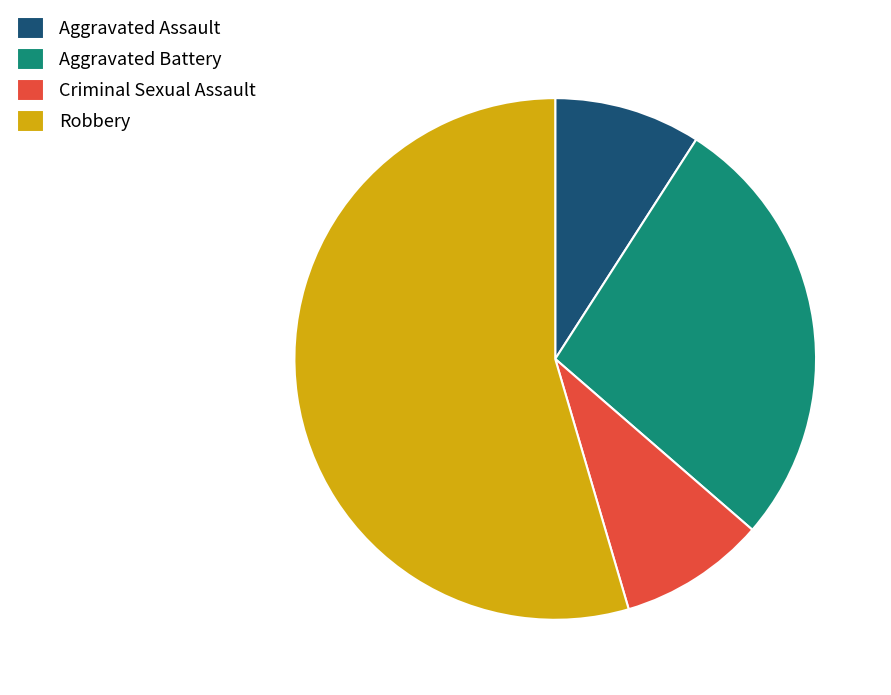

What is the majority slice?

Robbery